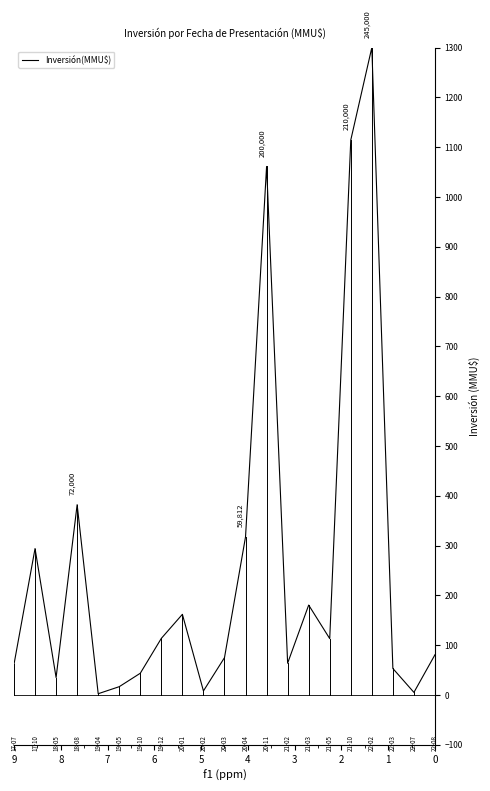

What is the average value?

261.0